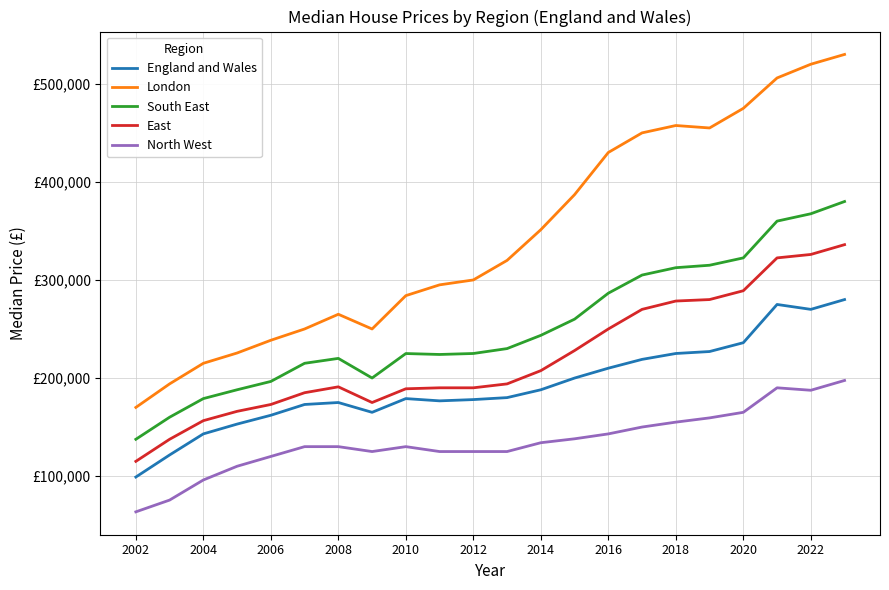

What is the greatest value displayed?

530000